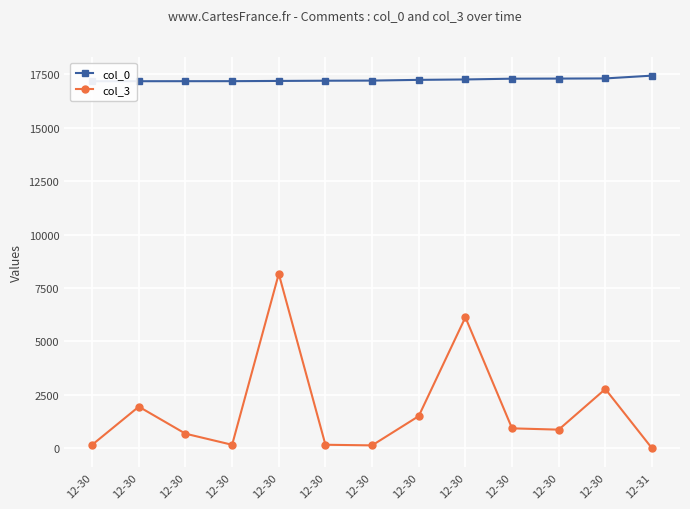

At 12-30, list the series in order from largest to smallest.

col_0, col_3